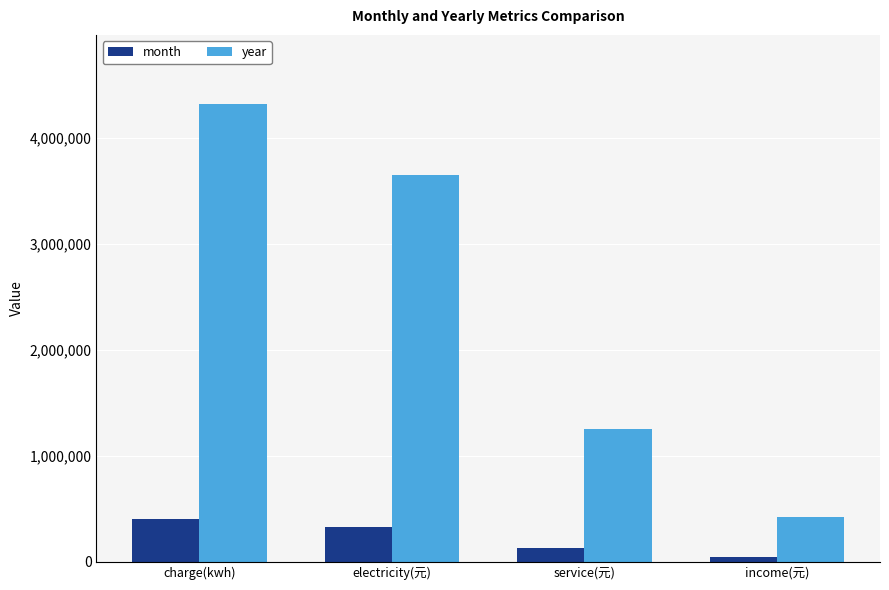

What is the difference between the second highest and second lowest values in the year series?

2395961.6